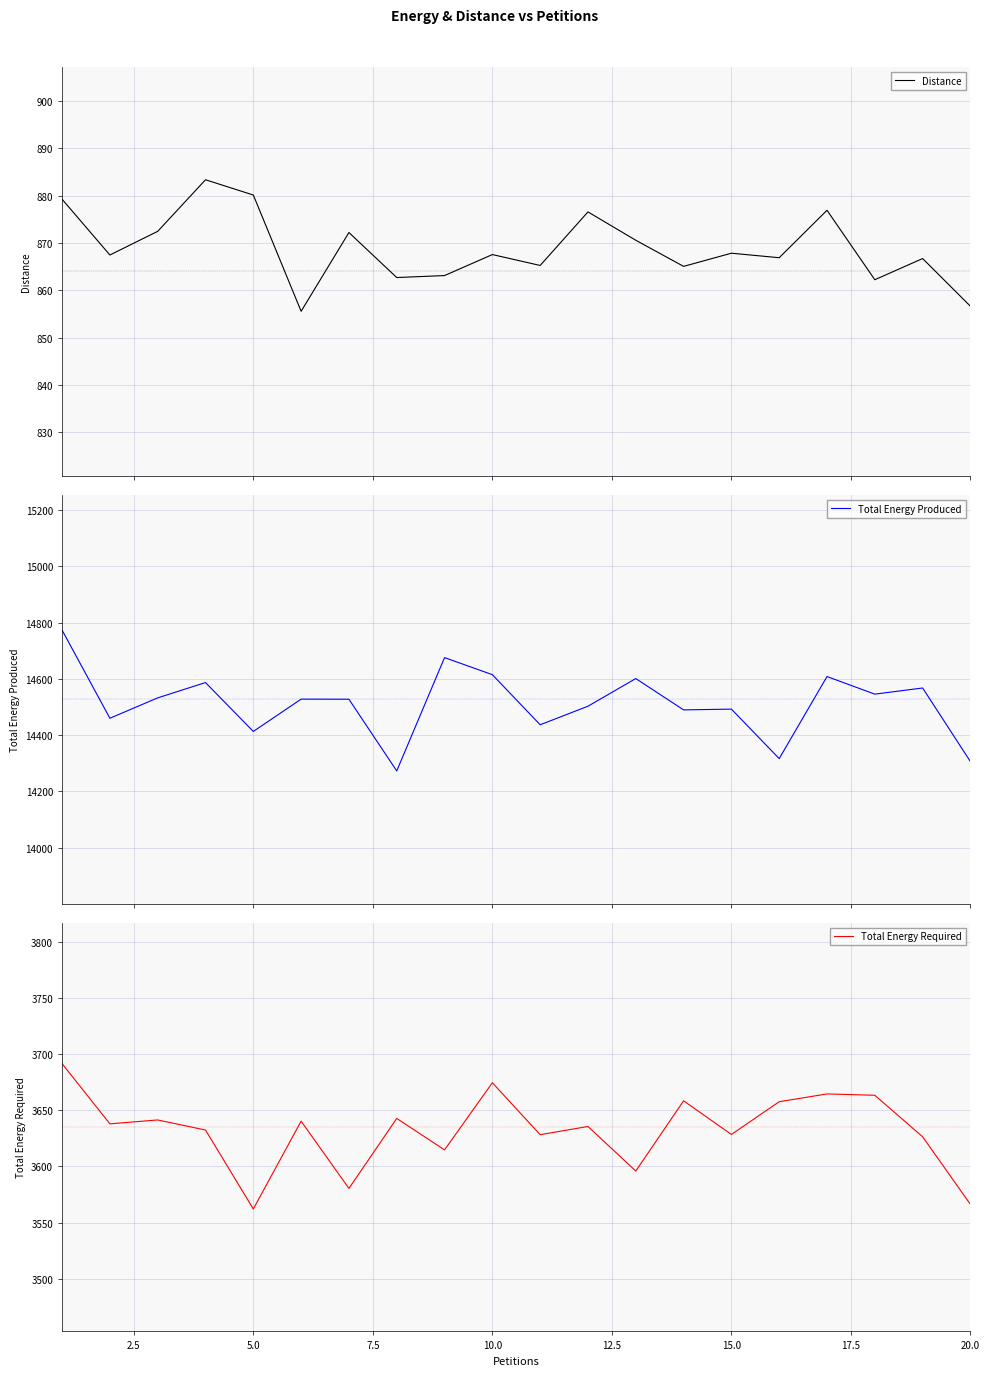

What is the sum of all Distance values?

17378.4